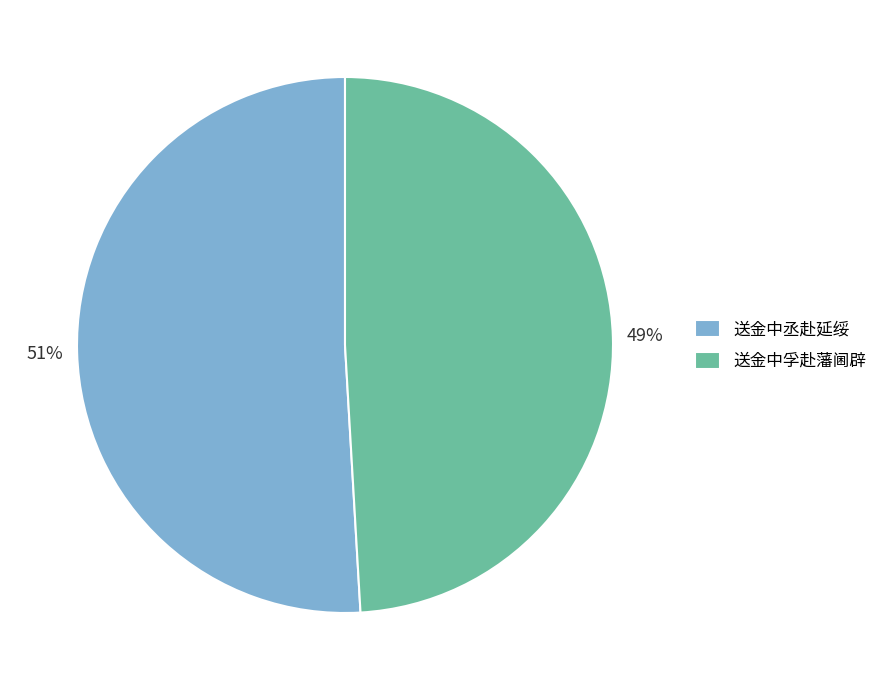

Which slice is the largest?

送金中丞赴延绥